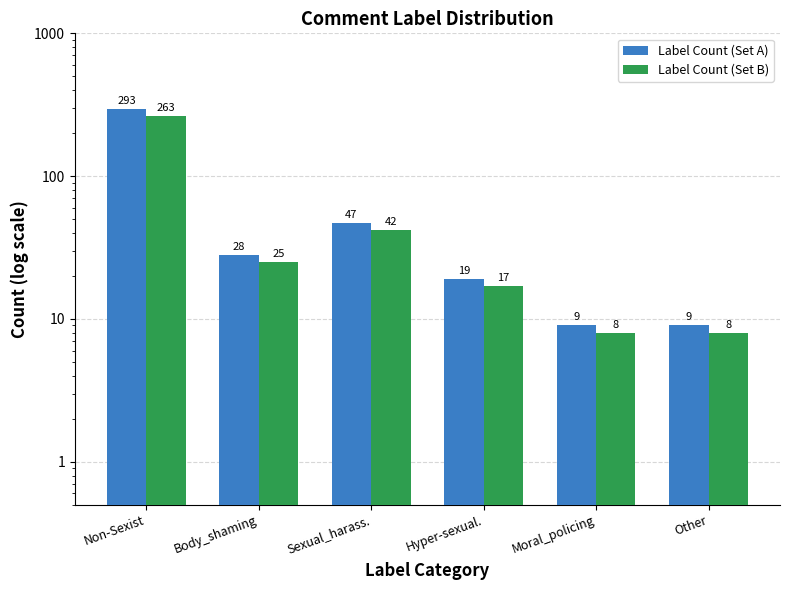

What is the minimum value for Label Count (Set B)?

8